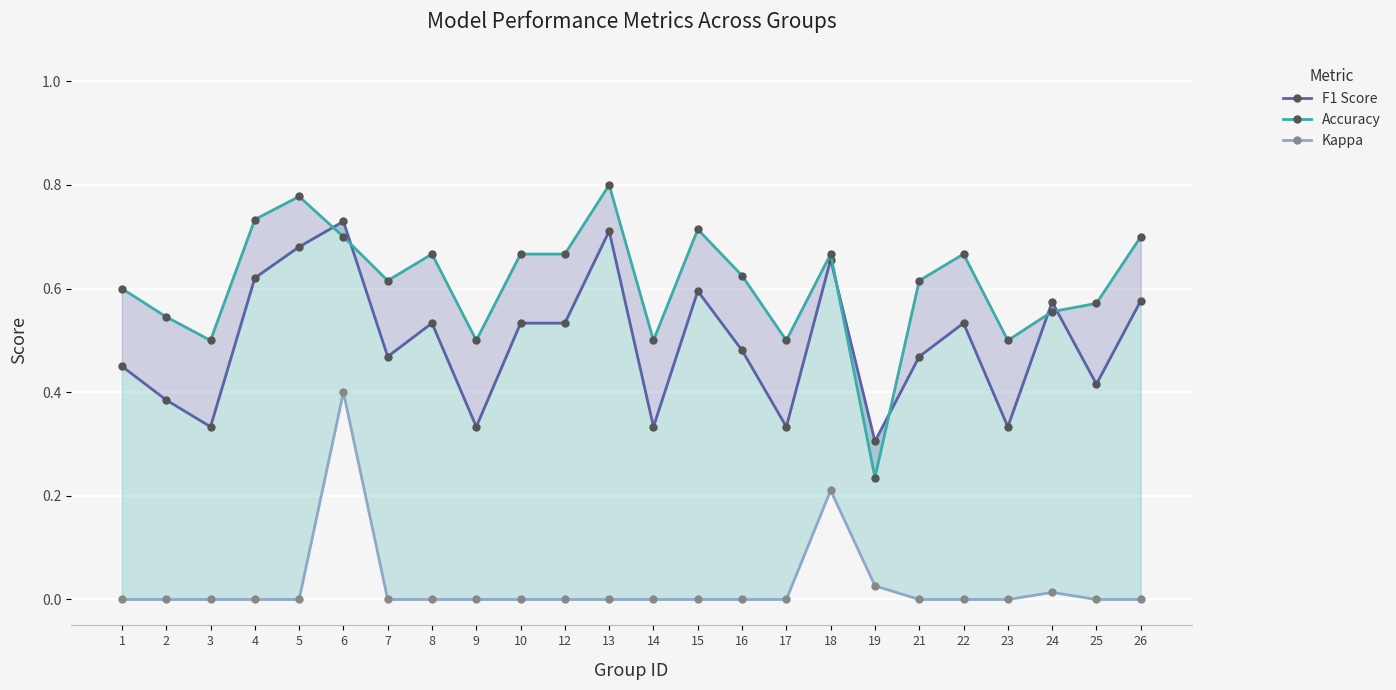

Between 1 and 3, which series saw the biggest shift?

F1 Score